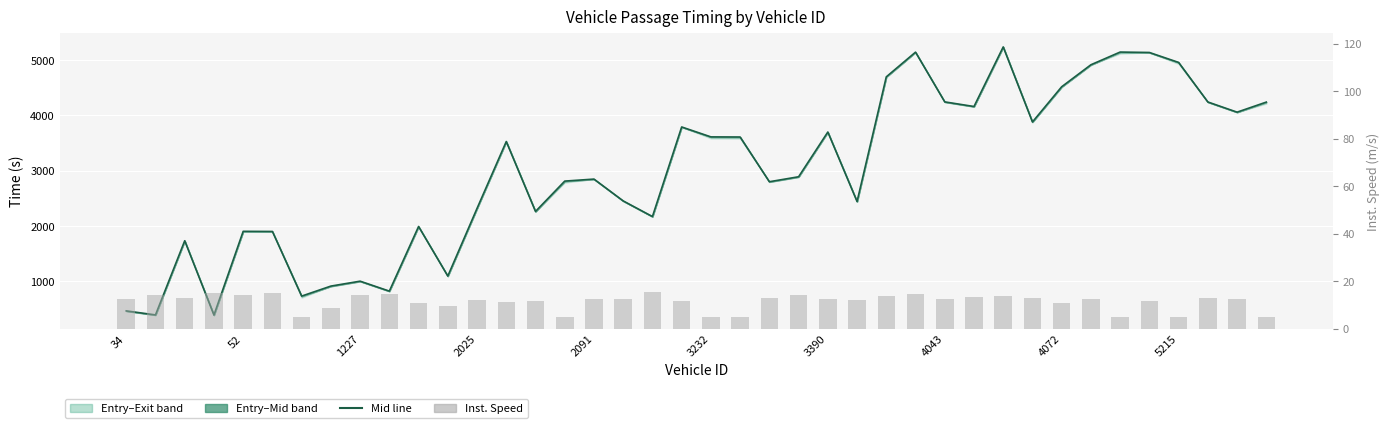

What is the difference between the second highest and second lowest values in the instspeed series?

10.2